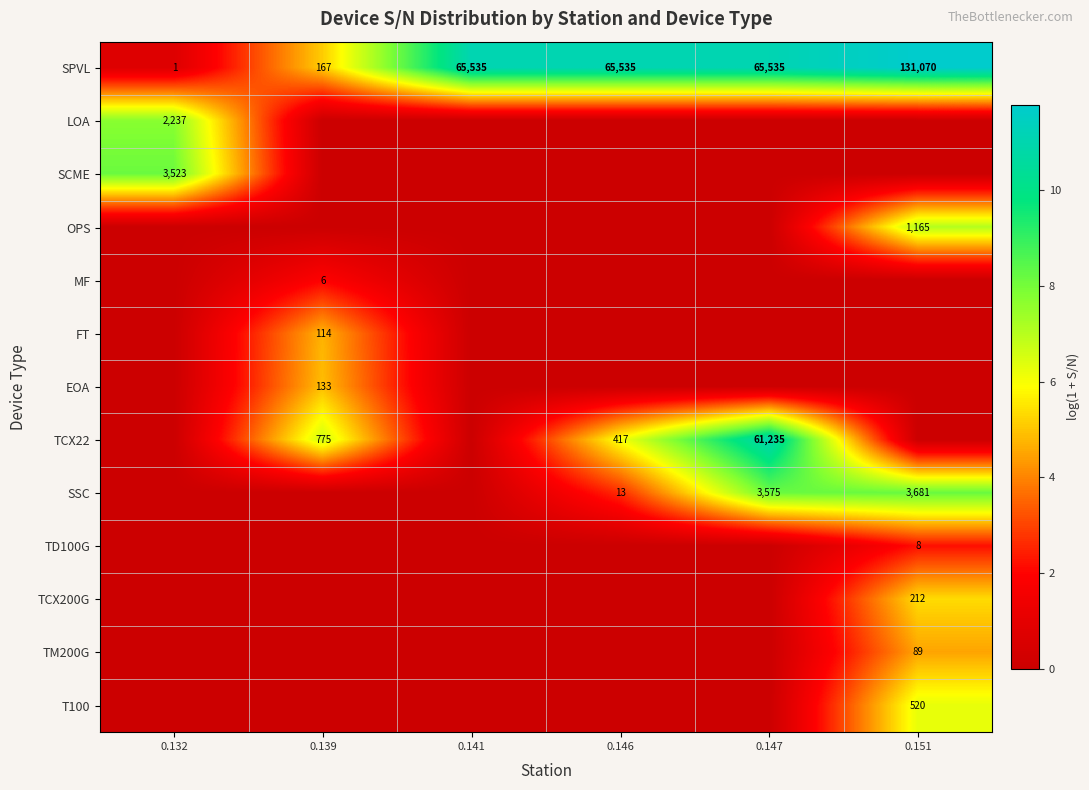

How many series are shown in this chart?

13